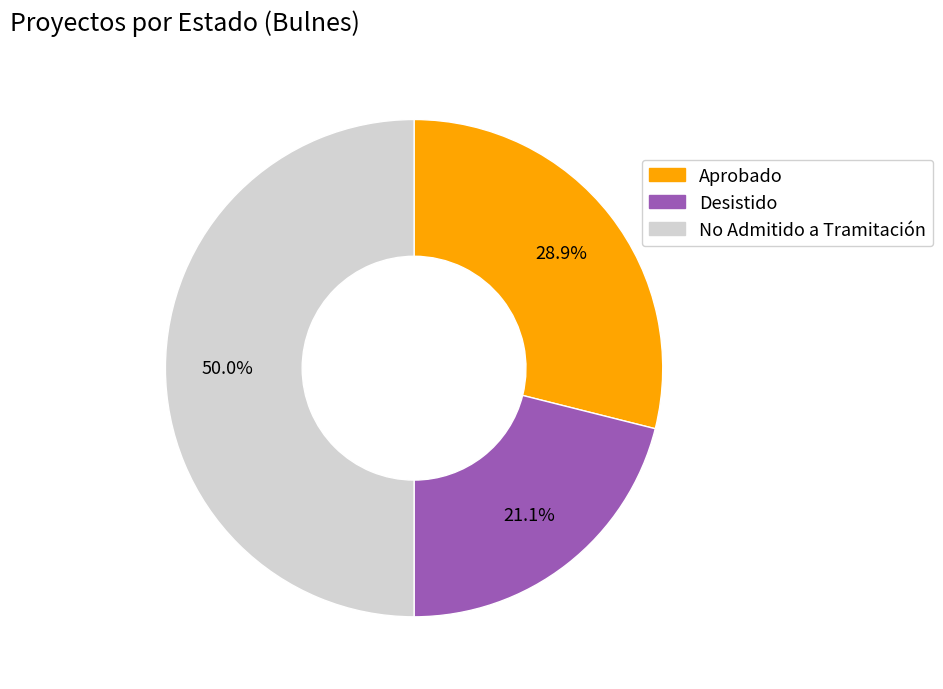

To the nearest percent, what is the average slice percentage?

33%